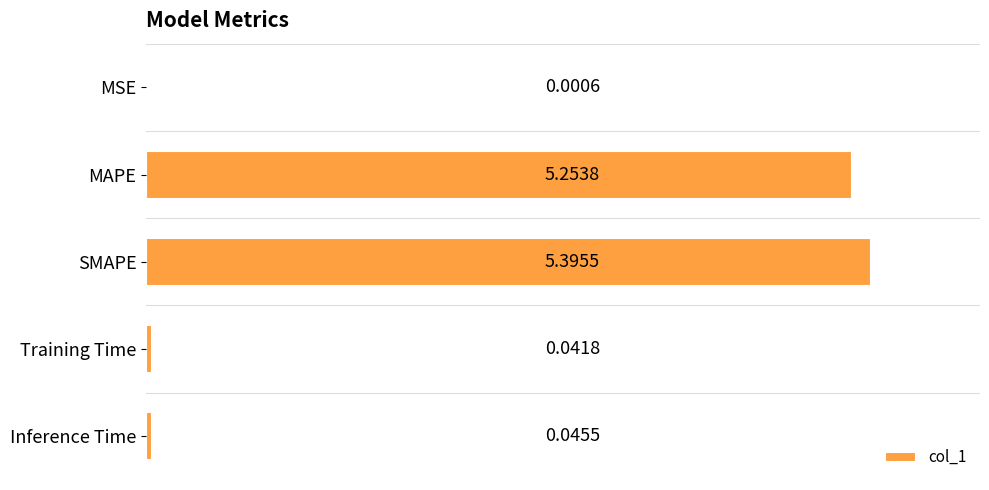

What is the average value?

2.1